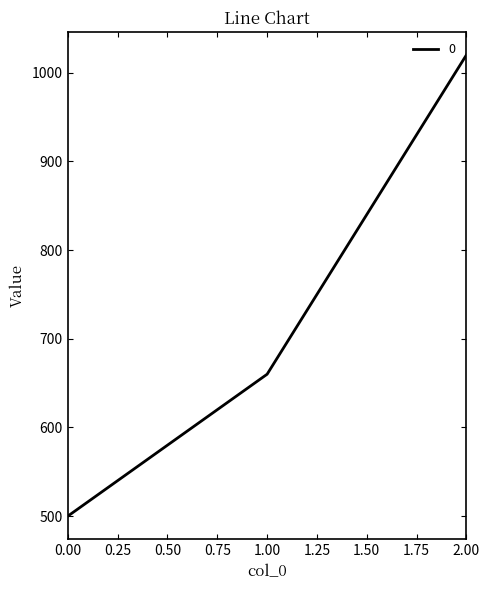

The chart shows a value of 500 at 0.00. True or false?

True